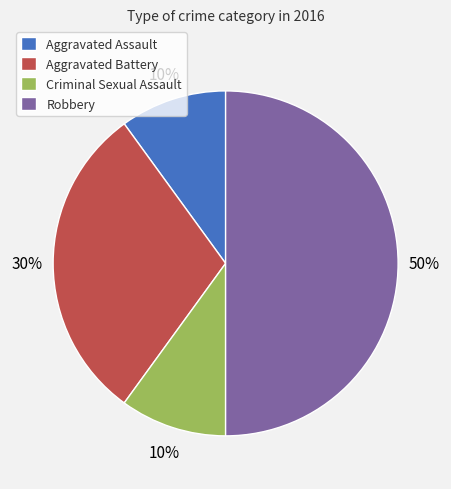

Which has a higher value, Robbery or Criminal Sexual Assault?

Robbery